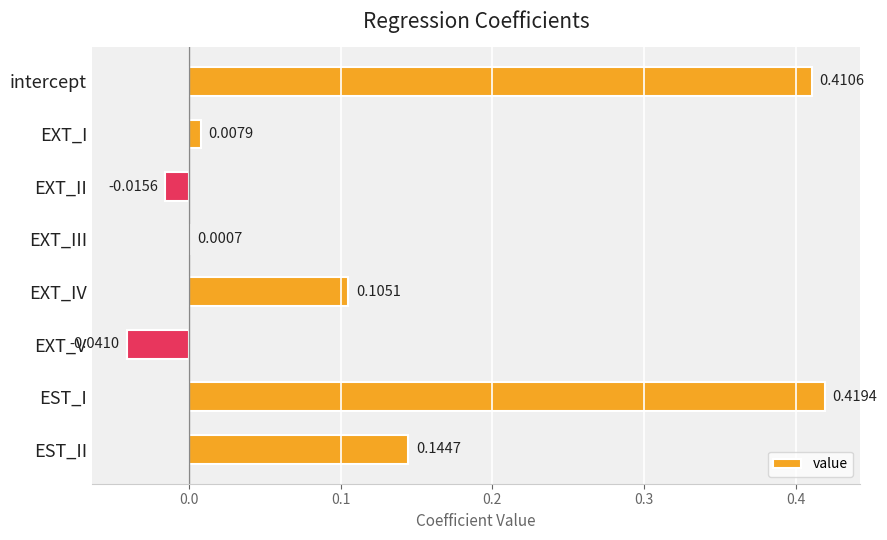

Where is the data nearest to the value 0?

EXT_III